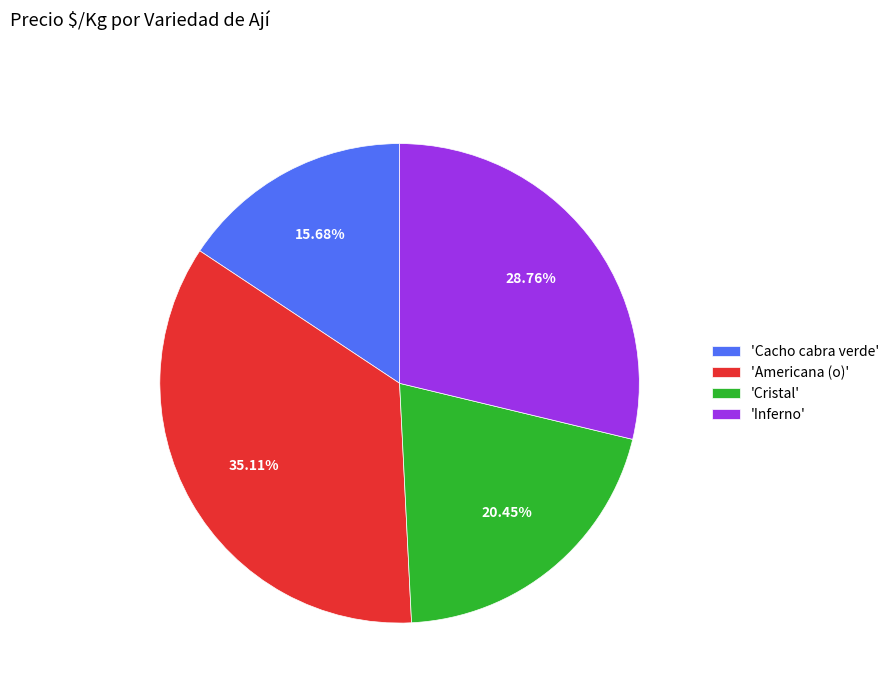

What is the largest slice in the pie chart?

'Americana (o)'